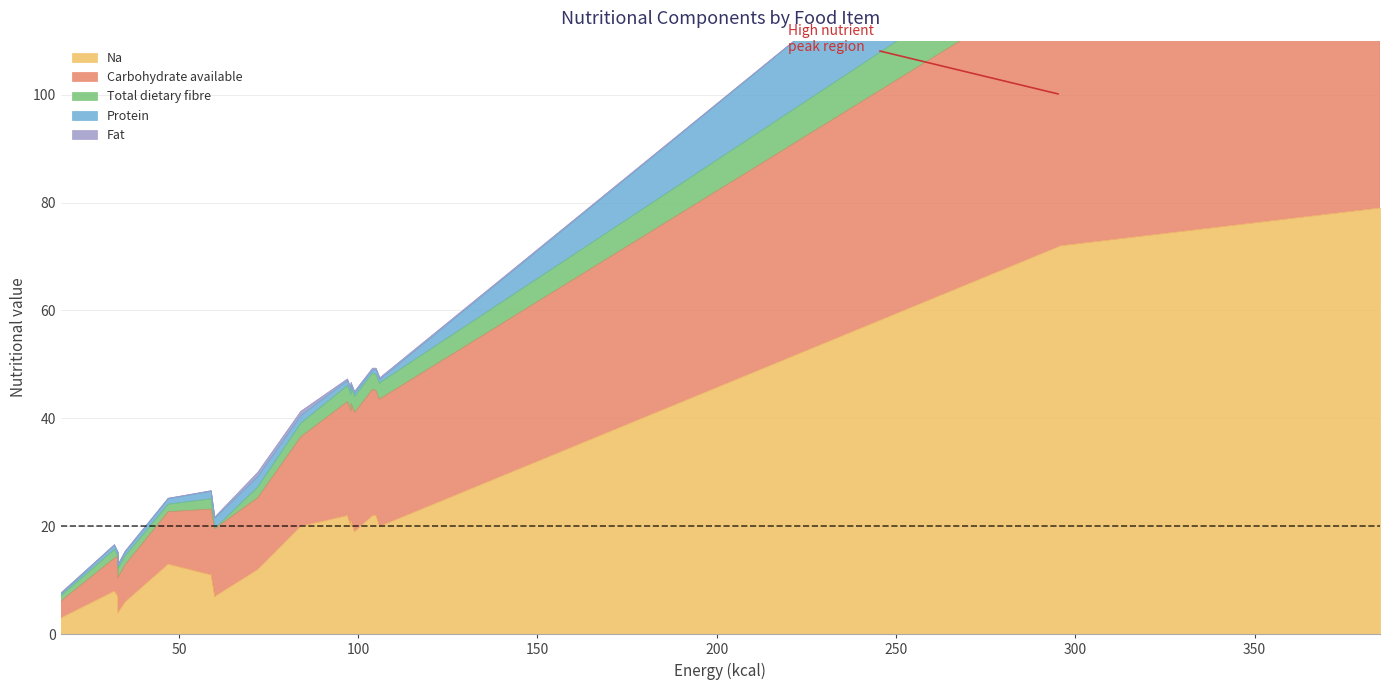

The value of Protein at Misti alu lal khosa siddha is 0.1. True or false?

False